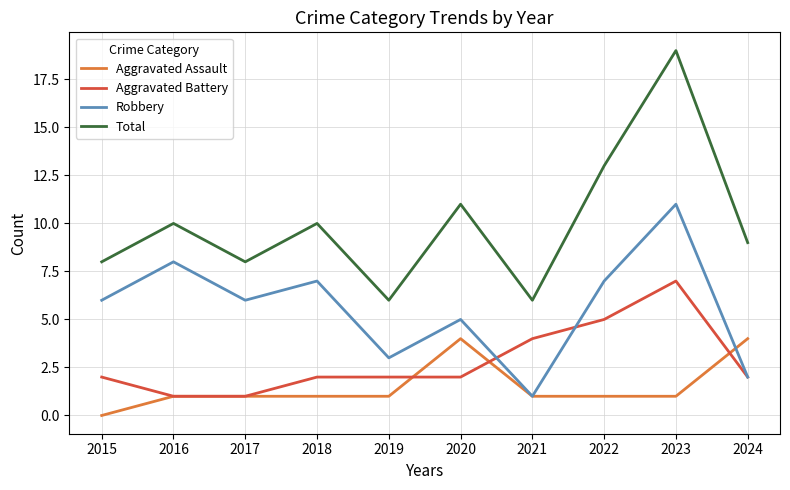

Reading right to left, extract all data points from this chart.

Aggravated Assault: 4	1	1	1	4	1	1	1	1	0
Aggravated Battery: 2	7	5	4	2	2	2	1	1	2
Robbery: 2	11	7	1	5	3	7	6	8	6
Total: 9	19	13	6	11	6	10	8	10	8